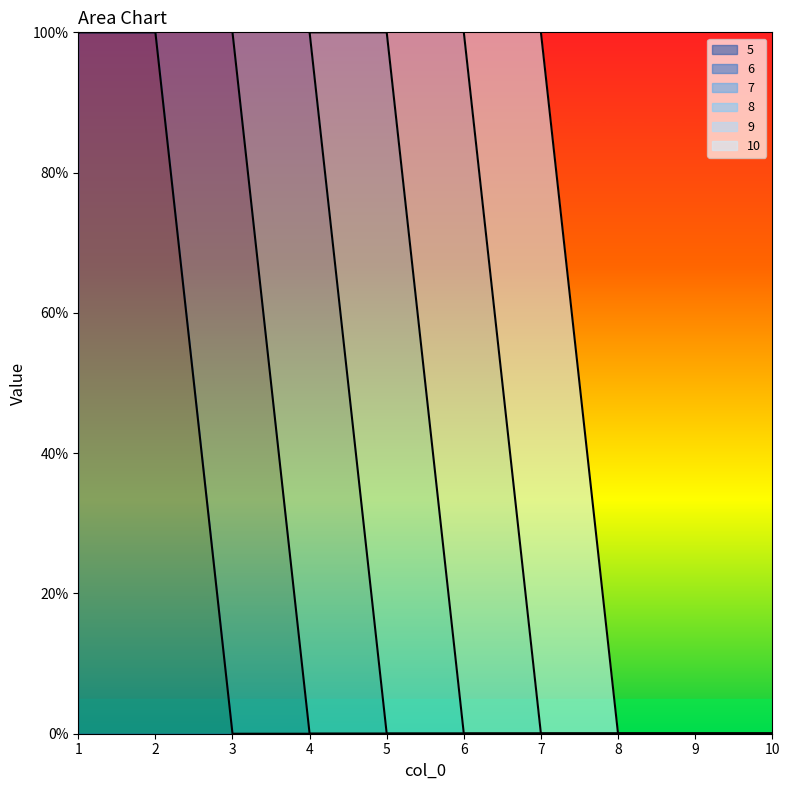

The 9 series shows -1 at 10. True or false?

False